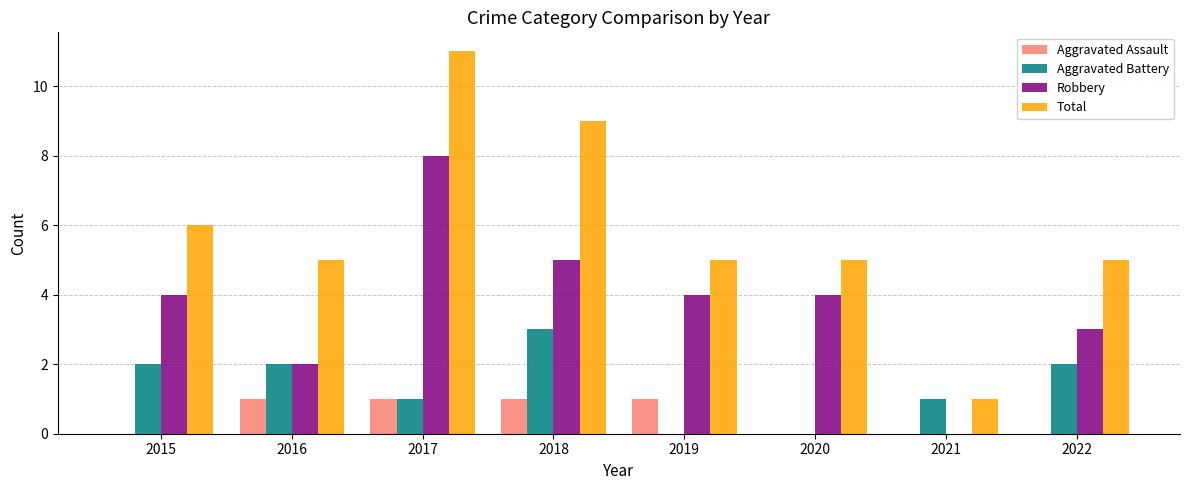

How many categories are shown in the chart?

8